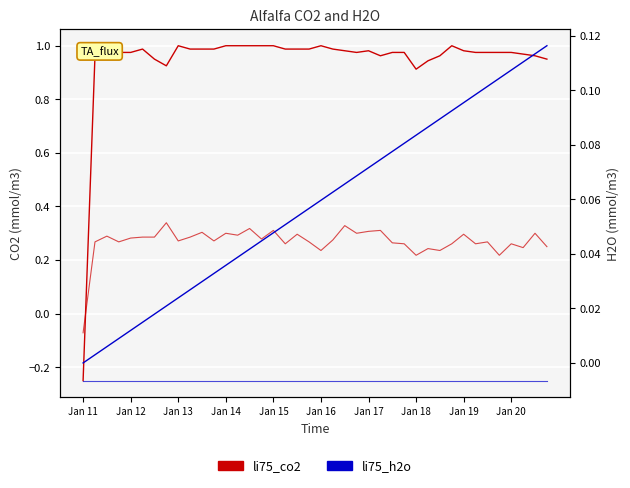

Reading left to right, transcribe all the data shown in this chart.

li75_co2: -0.2	1.0	1.0	1.0	1.0	1.0	1.0	0.9	1.0	1.0	1.0	1.0	1.0	1.0	1.0	1.0	1.0	1.0	1.0	1.0	1.0	1.0	1.0	1.0	1.0	1.0	1.0	1.0	0.9	0.9	1.0	1.0	1.0	1.0	1.0	1.0	1.0	1.0	1.0	1.0
li75_h2o: 0.0	0.0	0.0	0.0	0.0	0.0	0.0	0.0	0.0	0.0	0.0	0.0	0.0	0.0	0.0	0.0	0.0	0.1	0.1	0.1	0.1	0.1	0.1	0.1	0.1	0.1	0.1	0.1	0.1	0.1	0.1	0.1	0.1	0.1	0.1	0.1	0.1	0.1	0.1	0.1